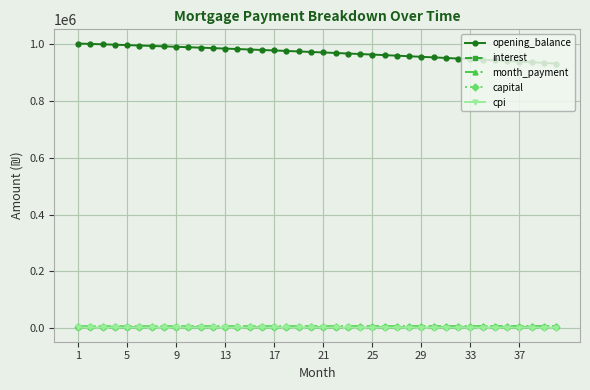

How many values in the month_payment series are below 6707?

20